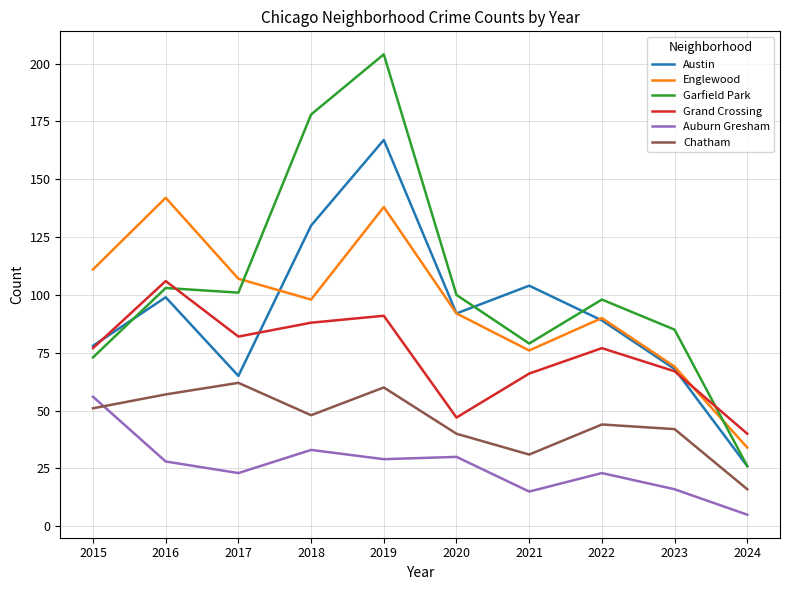

At 2019, list the series in order from largest to smallest.

Garfield Park, Austin, Englewood, Grand Crossing, Chatham, Auburn Gresham